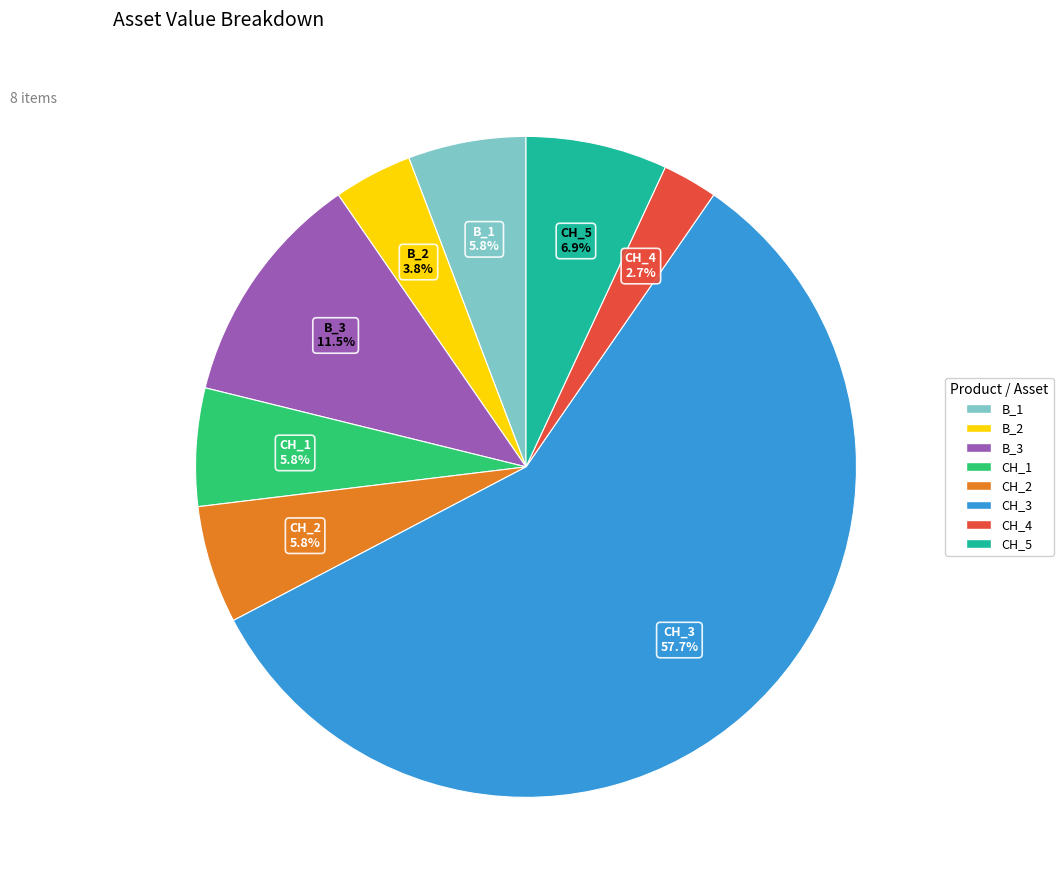

Which category has the smallest portion of the pie?

CH_4